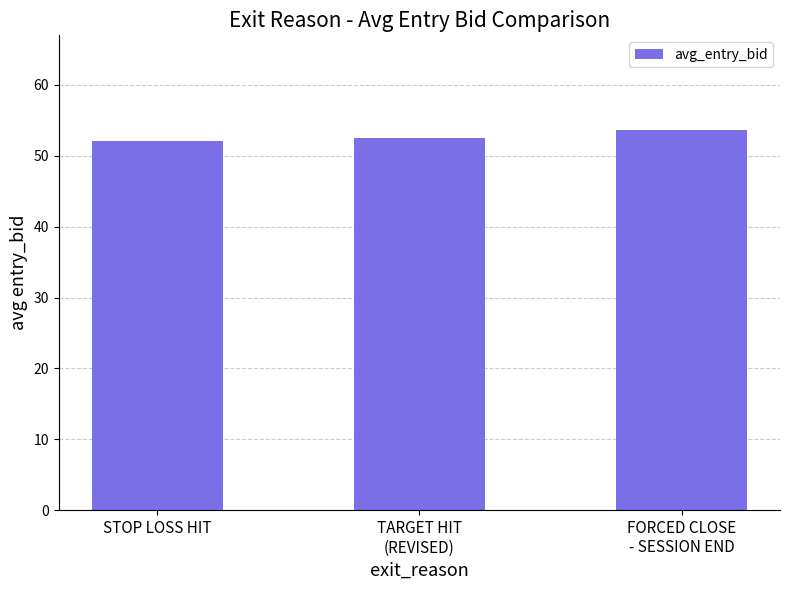

What is the label of the 3rd bar from the right?

STOP LOSS HIT